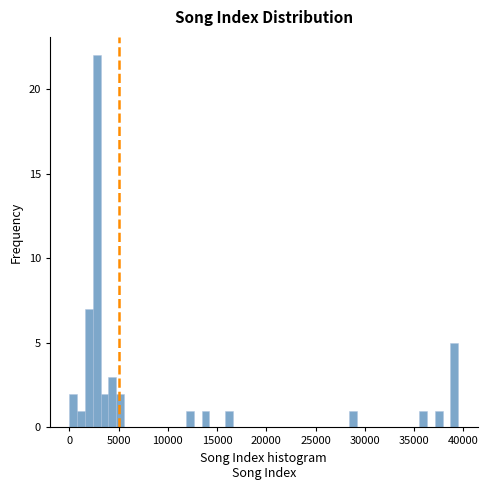

Read against the x-axis, roughly where is the centre of the tallest bar?

3000